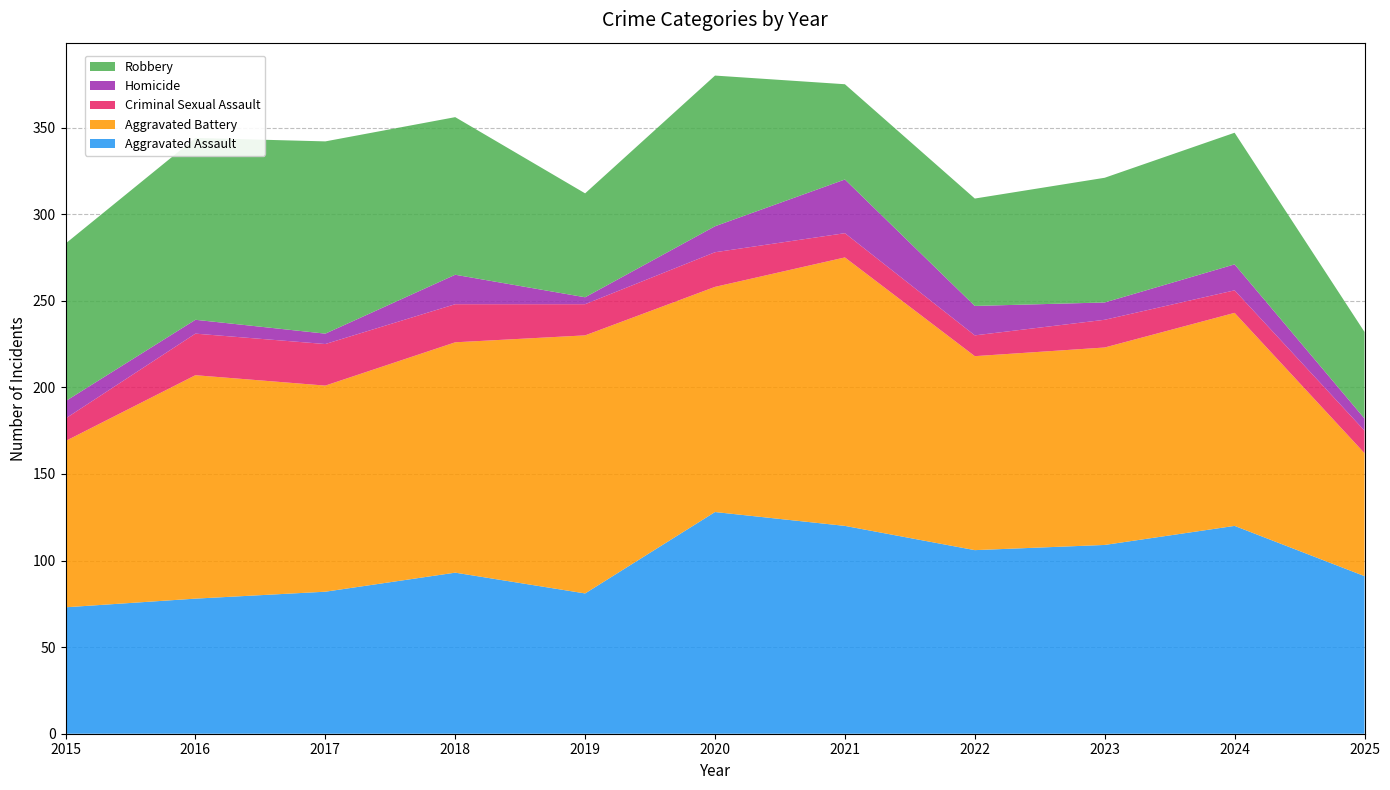

Reading left to right, transcribe all the data shown in this chart.

Aggravated Assault: 2015=73	2016=78	2017=82	2018=93	2019=81	2020=128	2021=120	2022=106	2023=109	2024=120	2025=91
Aggravated Battery: 2015=96	2016=129	2017=119	2018=133	2019=149	2020=130	2021=155	2022=112	2023=114	2024=123	2025=71
Criminal Sexual Assault: 2015=13	2016=24	2017=24	2018=22	2019=18	2020=20	2021=14	2022=12	2023=16	2024=13	2025=13
Homicide: 2015=10	2016=8	2017=6	2018=17	2019=4	2020=15	2021=31	2022=17	2023=10	2024=15	2025=7
Robbery: 2015=91	2016=105	2017=111	2018=91	2019=60	2020=87	2021=55	2022=62	2023=72	2024=76	2025=50